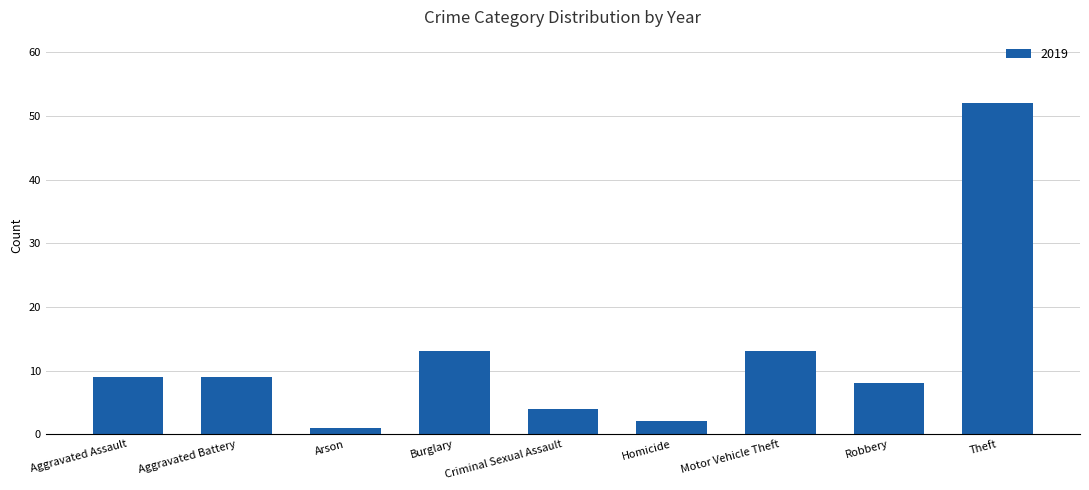

What is the sum of all values?

111